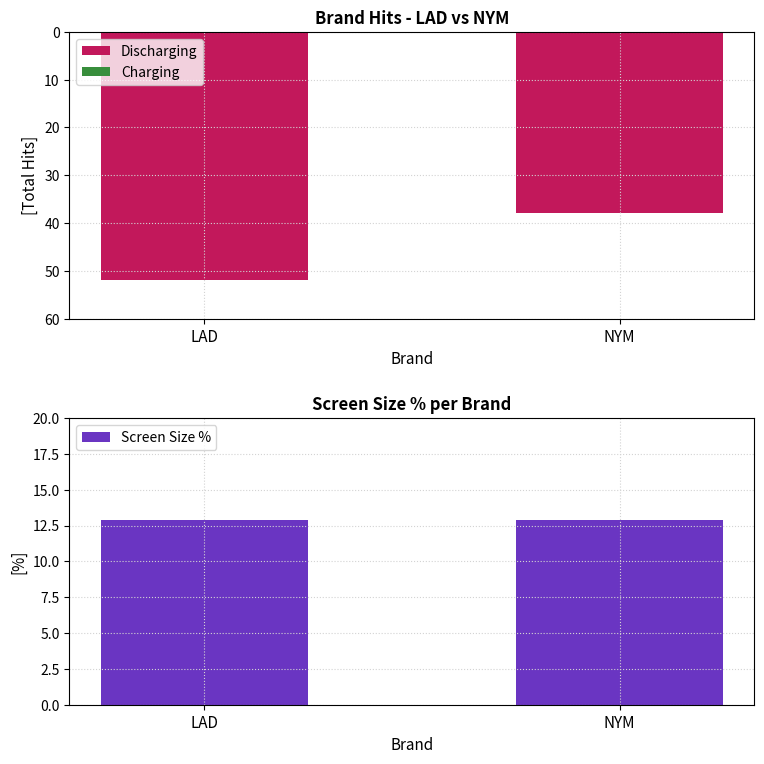

At which category is the sum across all series the highest?

NYM